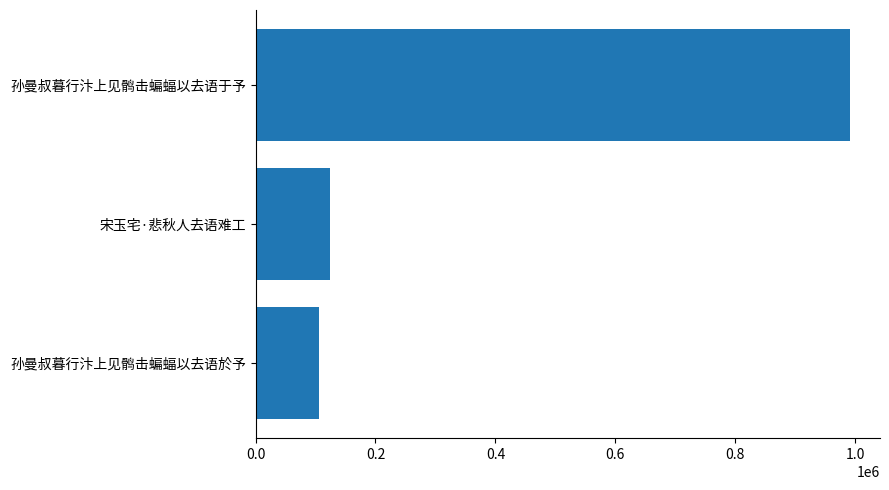

Read the value at 宋玉宅·悲秋人去语难工, to the nearest 100.

123500